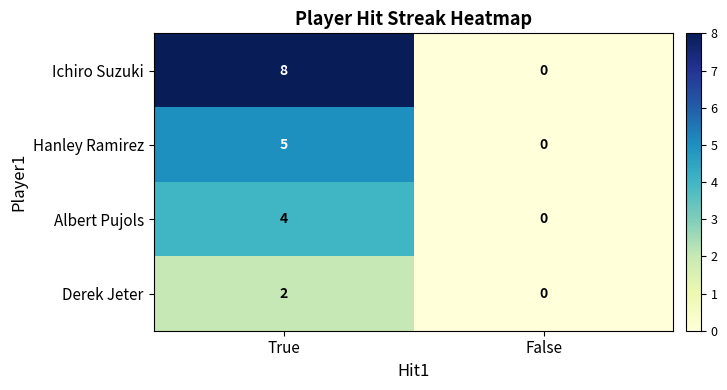

The Albert Pujols series shows 0 at False. True or false?

True